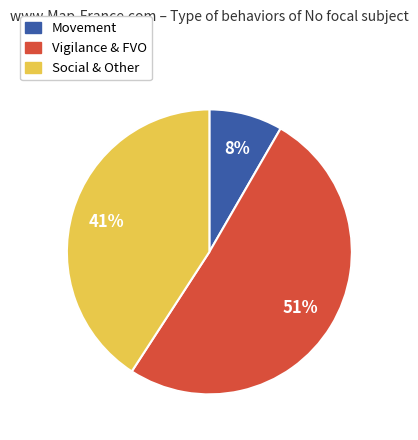

Which category has the biggest portion of the pie?

Vigilance & FVO